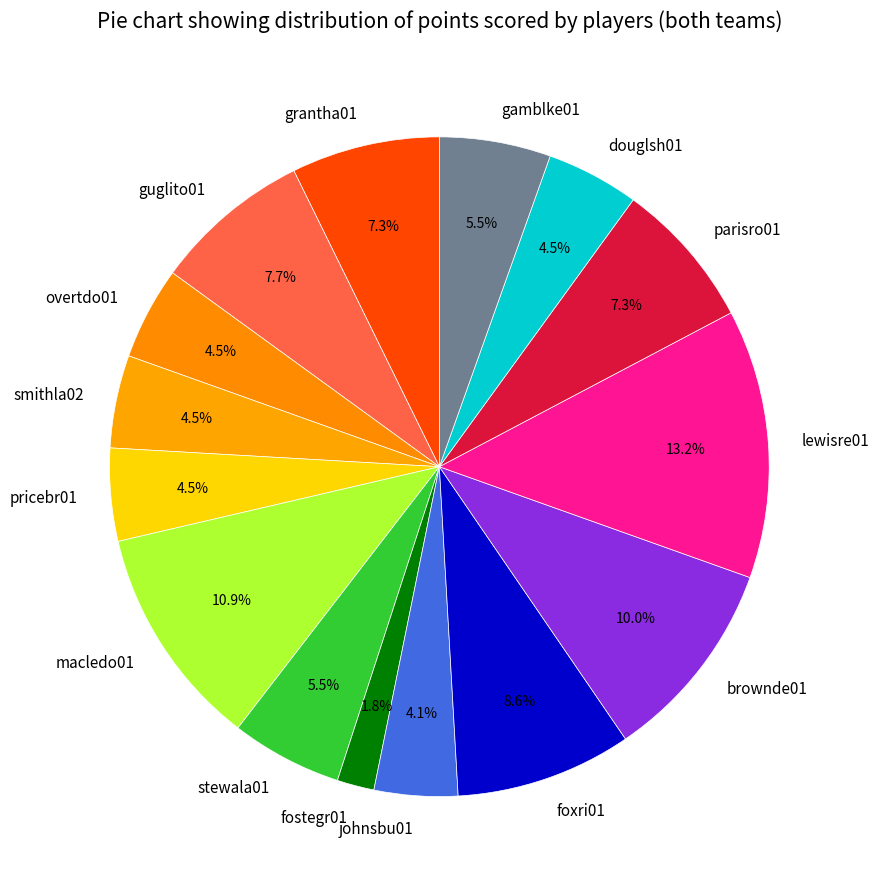

Do brownde01 and smithla02 together represent more than half of the pie?

No